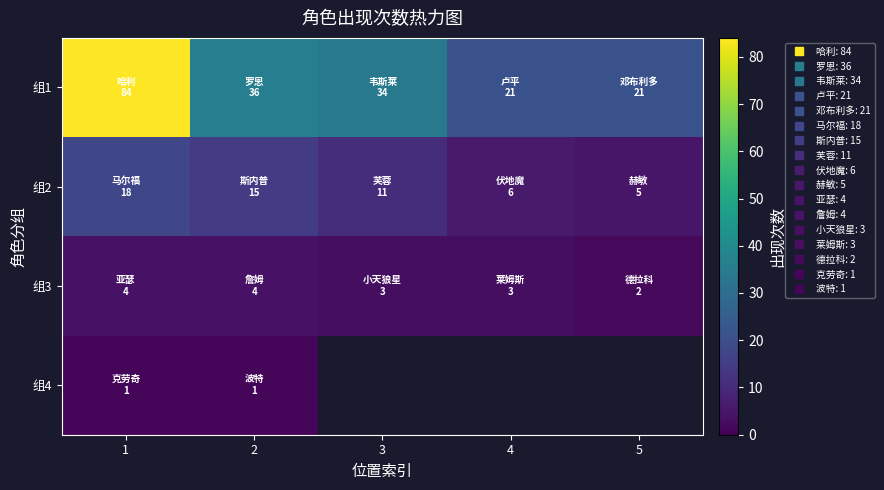

True or false: 组2 has a value of 5.3 at 3.

False